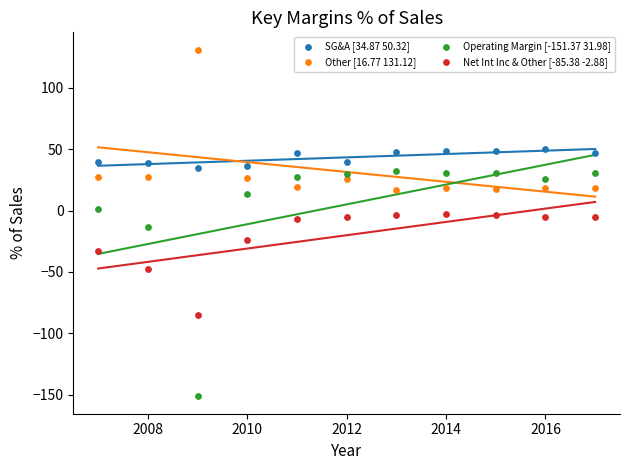

Which series contains the highest Y value?

Other [16.77 131.12]